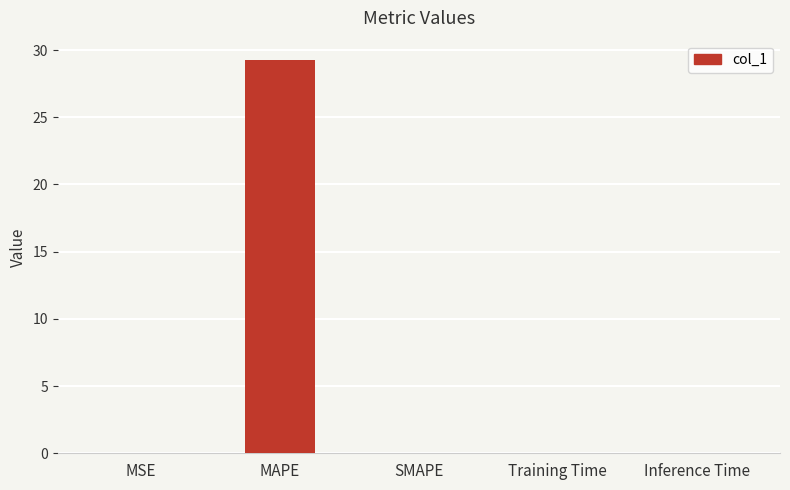

What is the greatest value displayed?

29.2